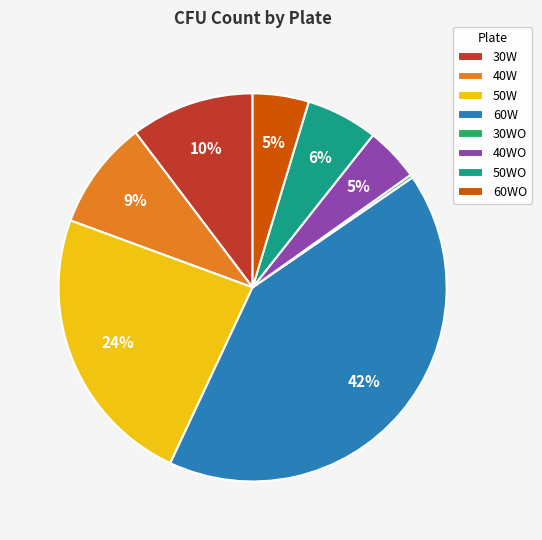

Which has a higher value, 30W or 50W?

50W